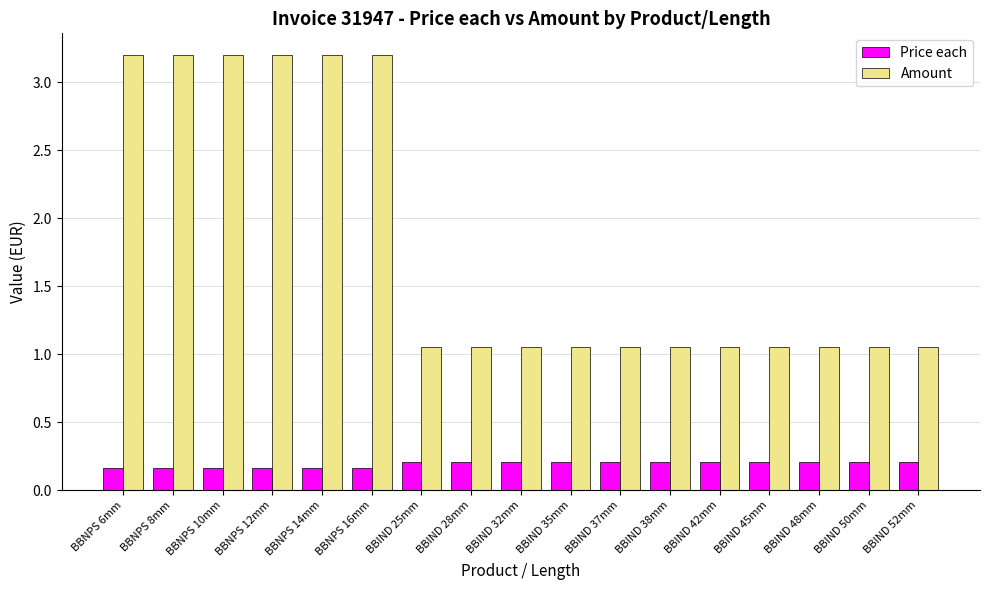

What is the greatest value displayed?

3.2